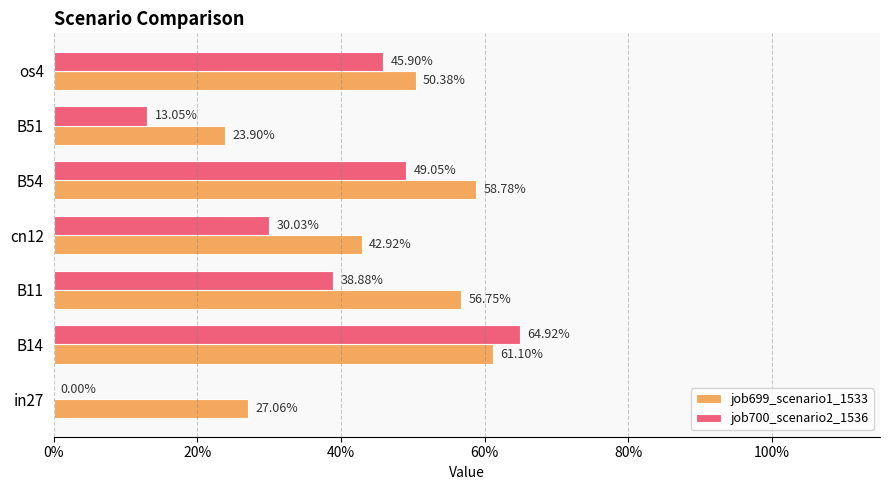

What position from the left is cn12?

4